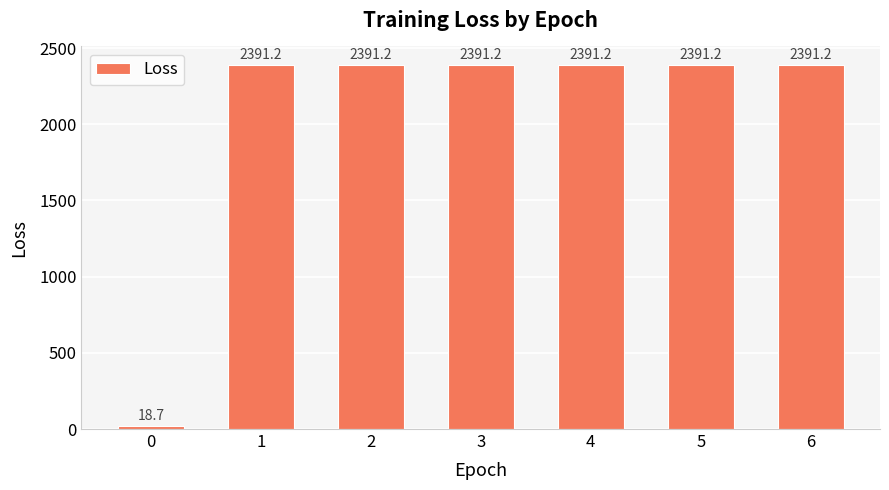

At which label does the data first exceed 2391?

1